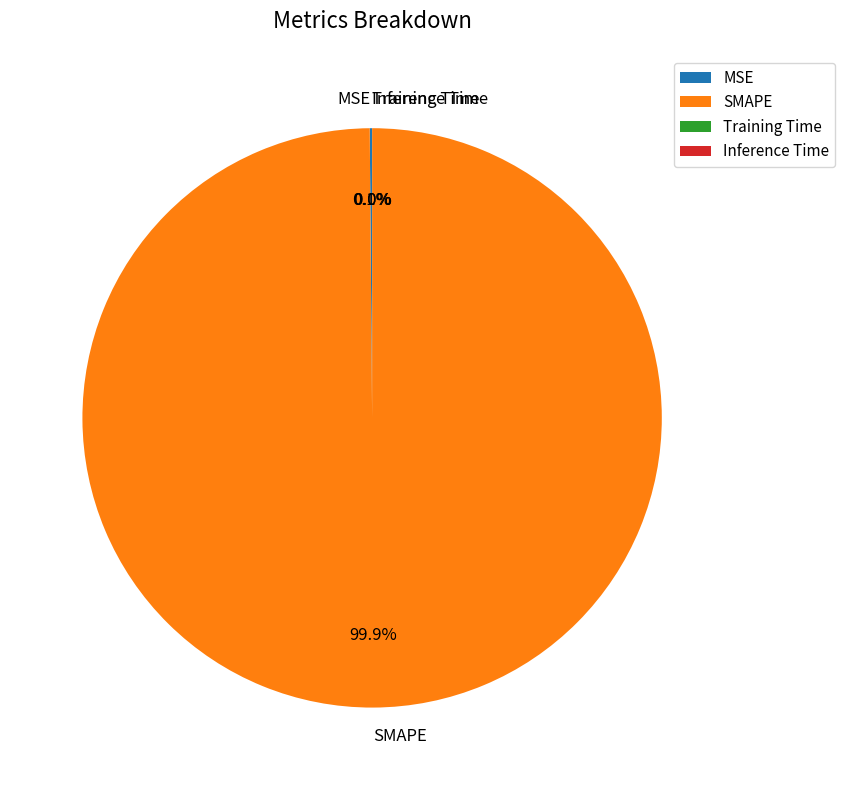

To the nearest percent, what is the difference between the largest and smallest slice percentages?

100%